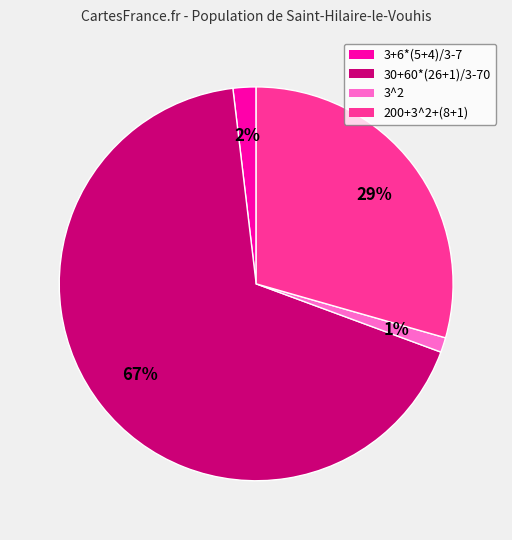

How many segments does this pie chart have?

4